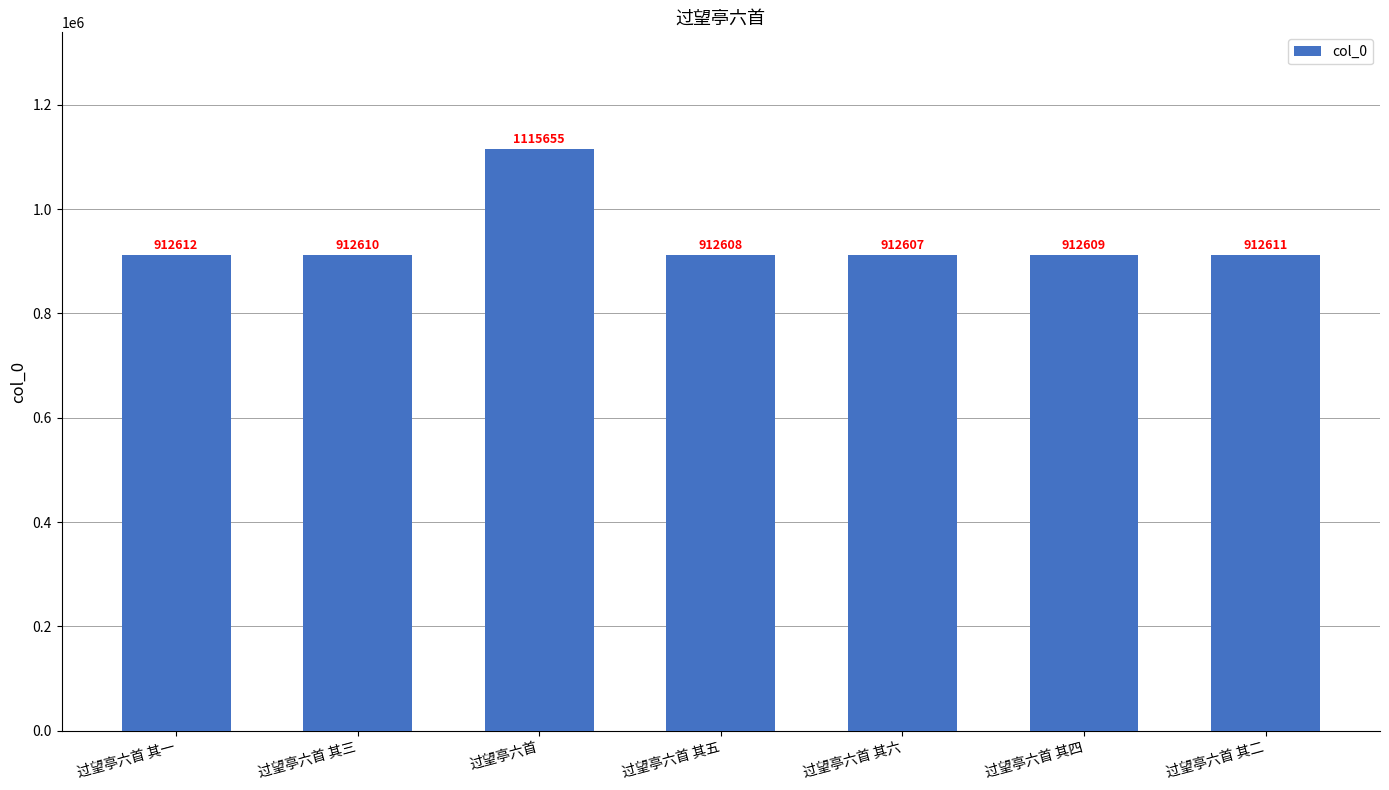

Reading right to left, transcribe all the data shown in this chart.

过望亭六首 其二=912611	过望亭六首 其四=912609	过望亭六首 其六=912607	过望亭六首 其五=912608	过望亭六首=1115655	过望亭六首 其三=912610	过望亭六首 其一=912612